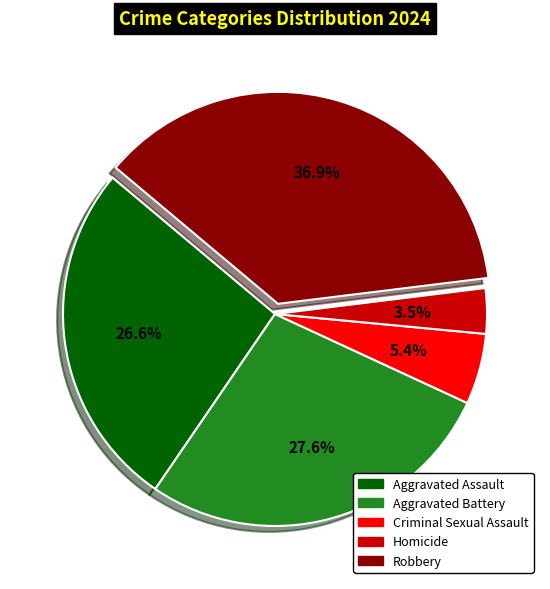

Rank the categories by value from highest to lowest.

Robbery, Aggravated Battery, Aggravated Assault, Criminal Sexual Assault, Homicide